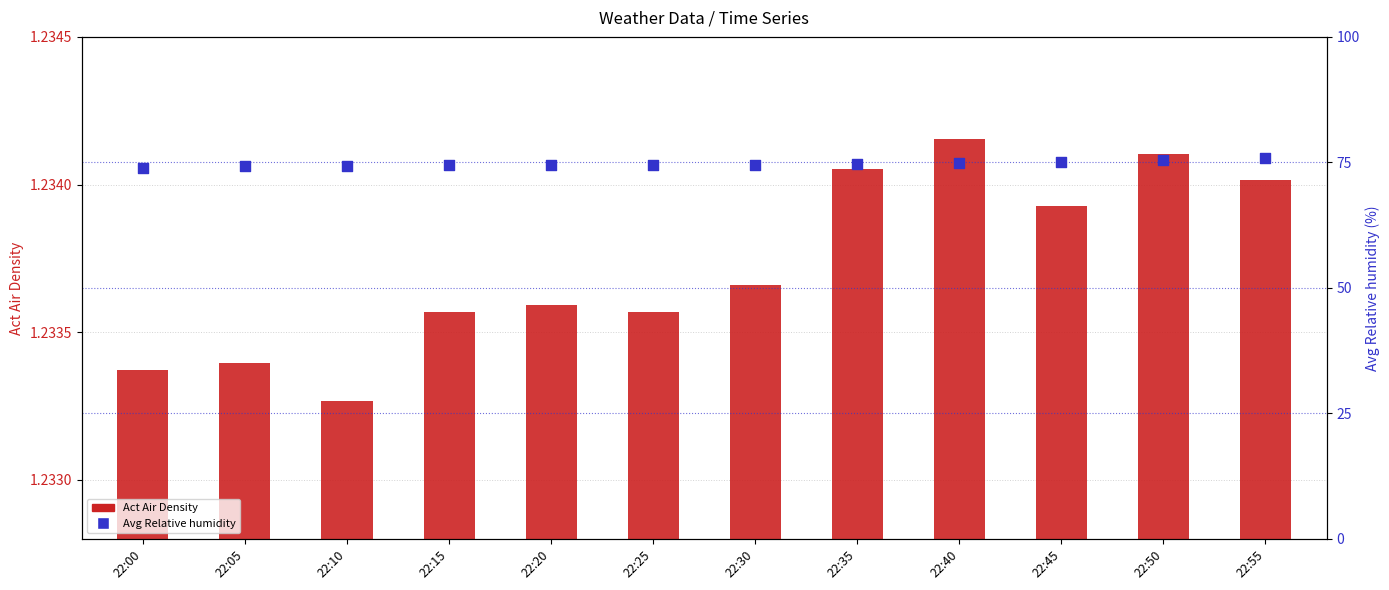

Which series contains the highest Y value?

Avg Relative humidity